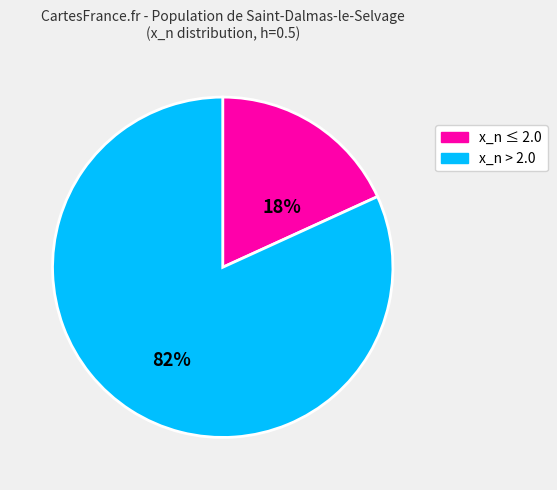

Does any single category account for the majority?

Yes